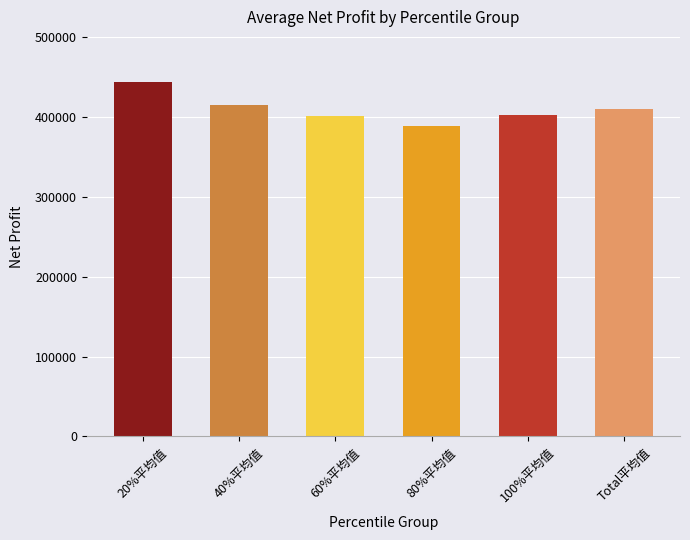

The chart shows a value of 414153.7 at 40%平均值. True or false?

True